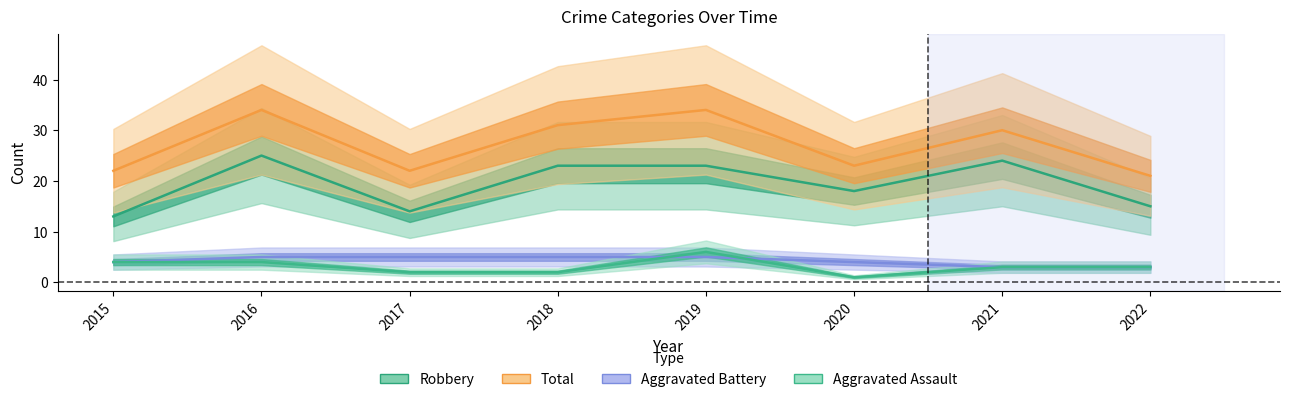

Between 2018 and 2021, which series saw the biggest shift?

Aggravated Battery